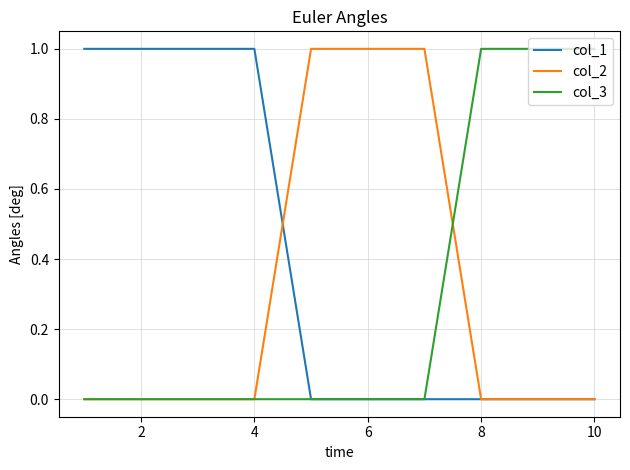

What is the maximum value for col_3?

1